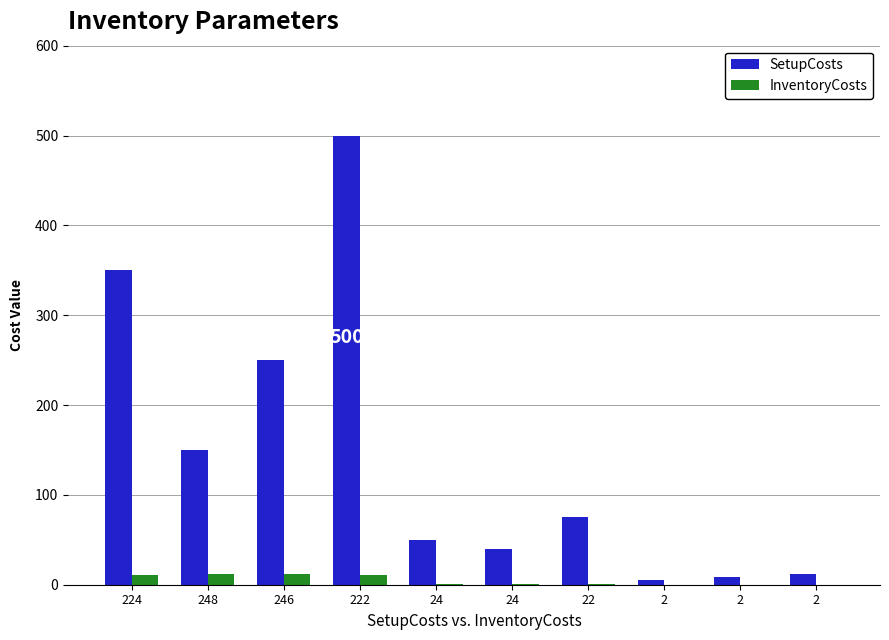

Are the bars horizontal?

No